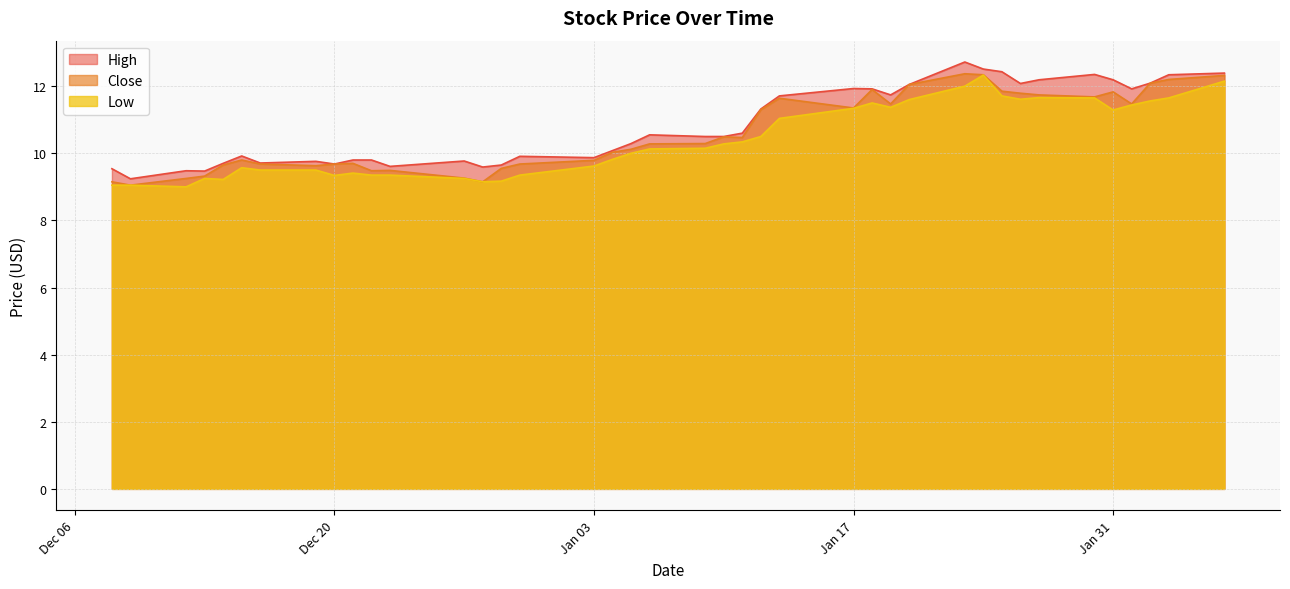

Rank the series by their average value, from highest to lowest.

High, Close, Low